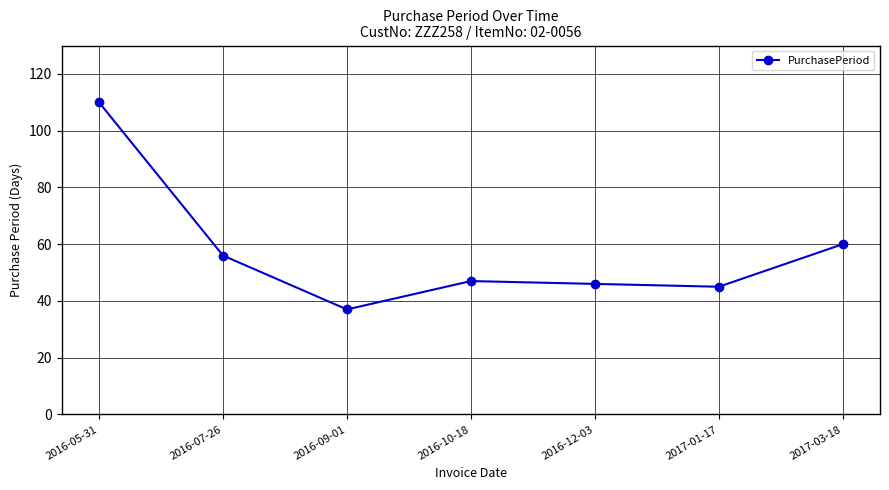

What is the smallest value displayed?

37